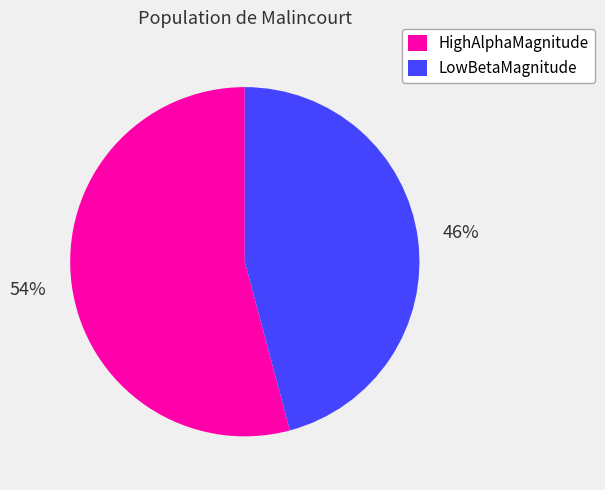

Which category has the smallest portion of the pie?

LowBetaMagnitude